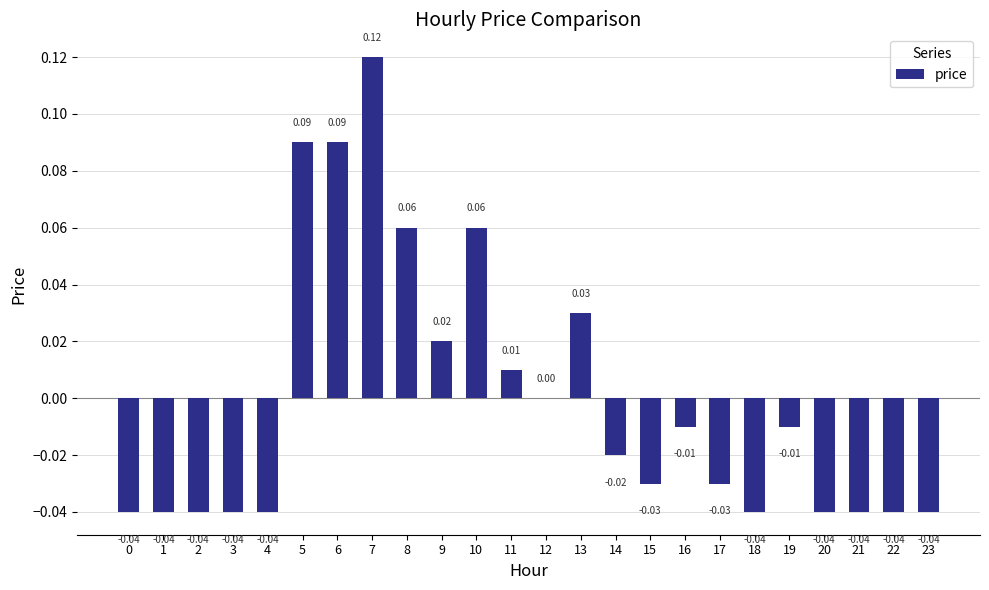

Which has a higher value, 14 or 17?

14